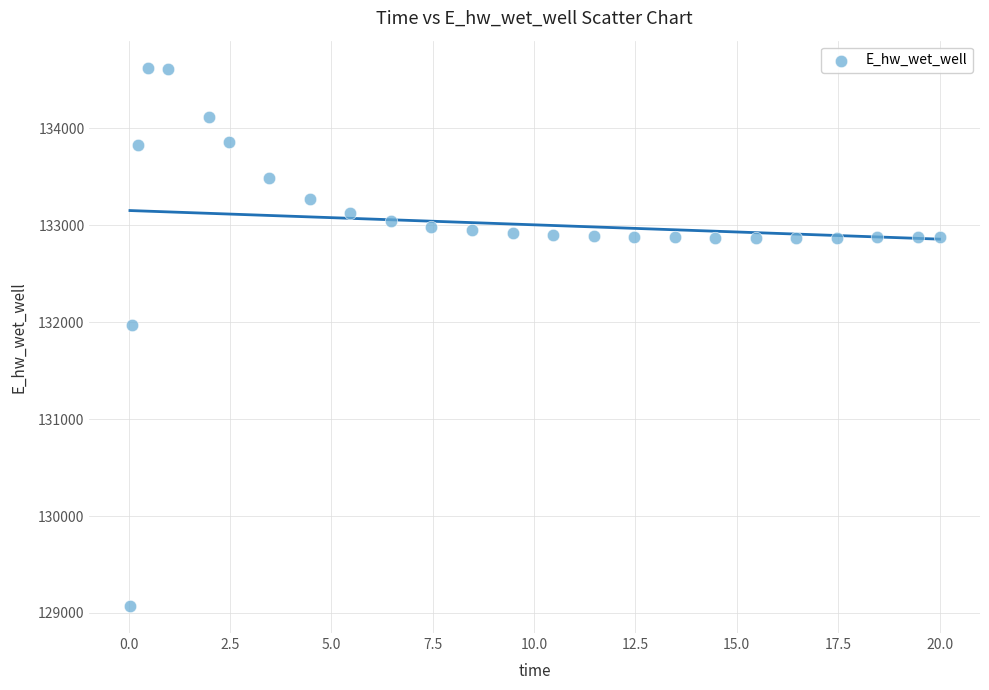

What Y value in the scatter plot is closest to 131849?

131970.0